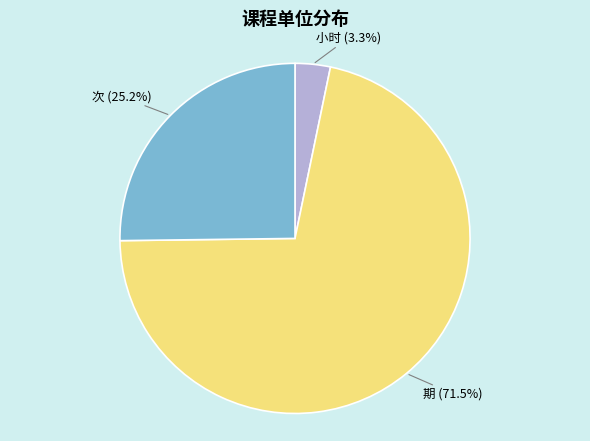

Which has a higher value, 小时 or 次?

次